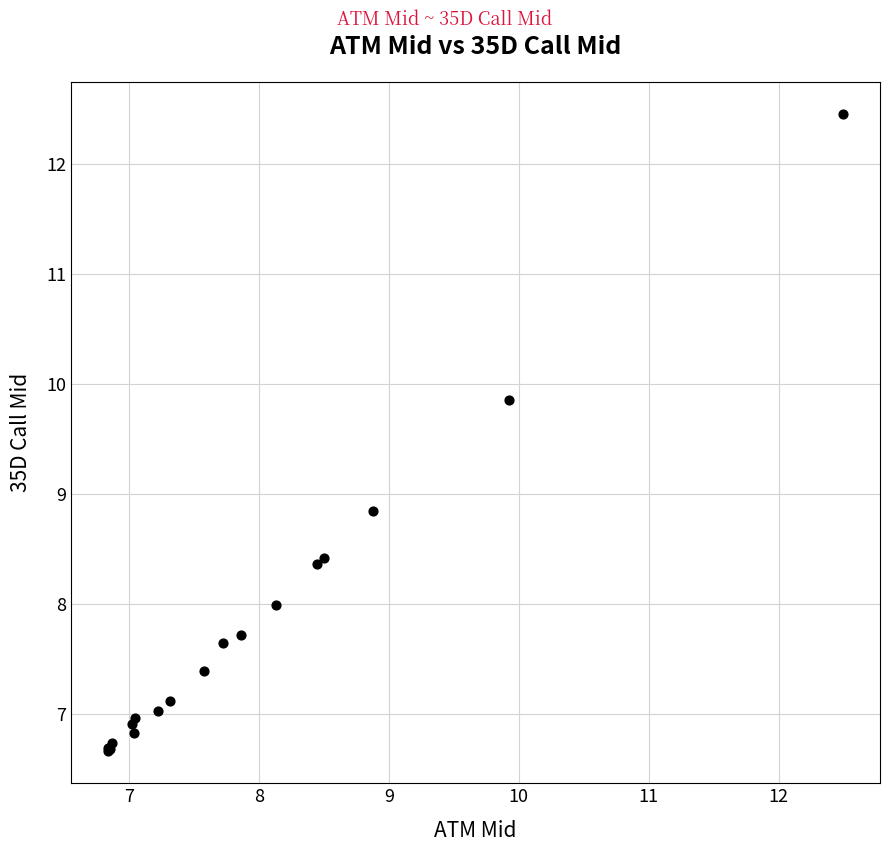

What Y value in the scatter plot is closest to 9?

8.8